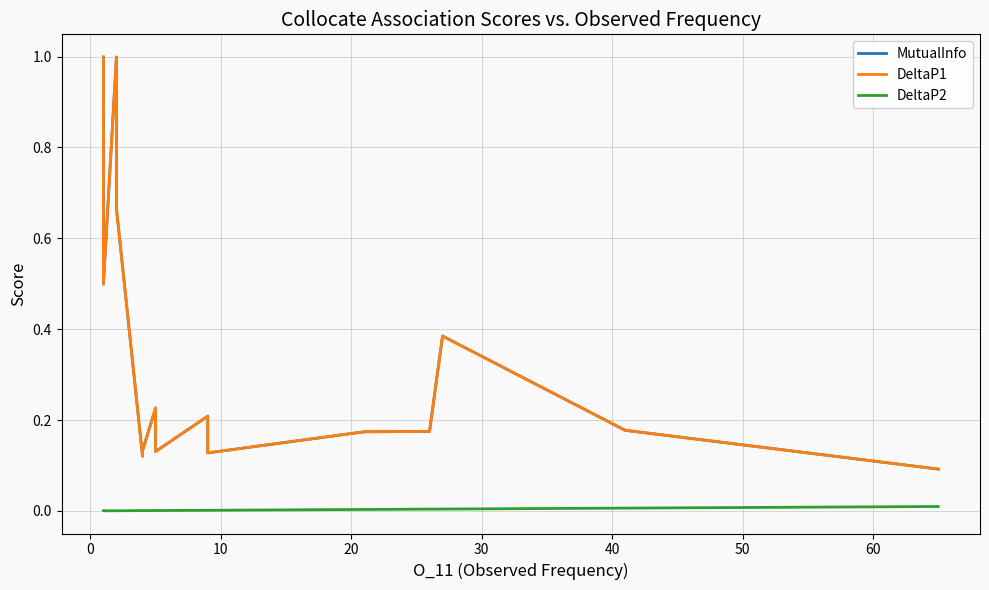

True or false: DeltaP1 and MutualInfo cross at least once.

False